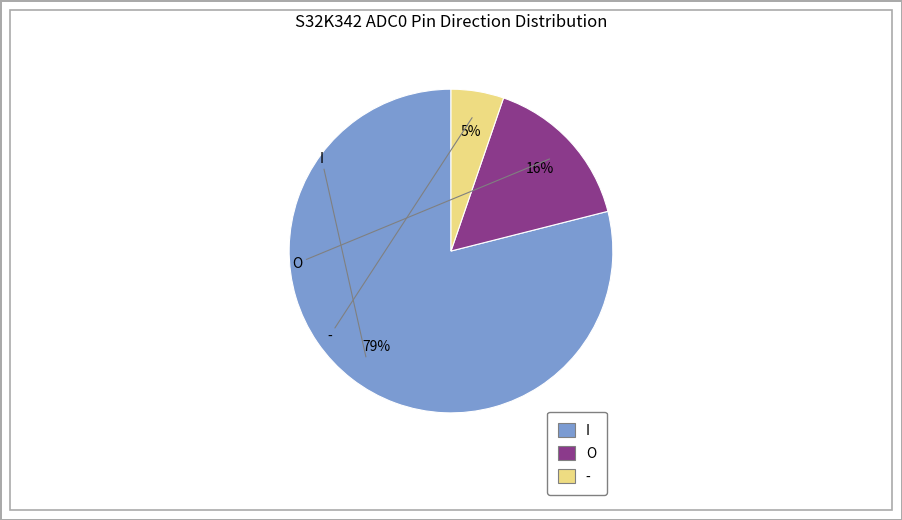

Which has a higher value, O or -?

O